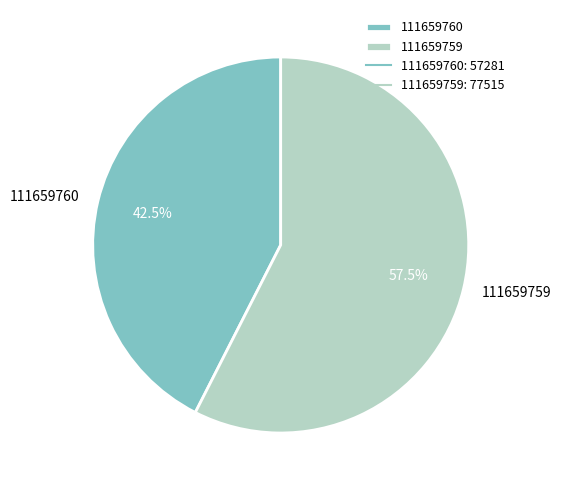

To the nearest percent, what is the average slice percentage?

50%